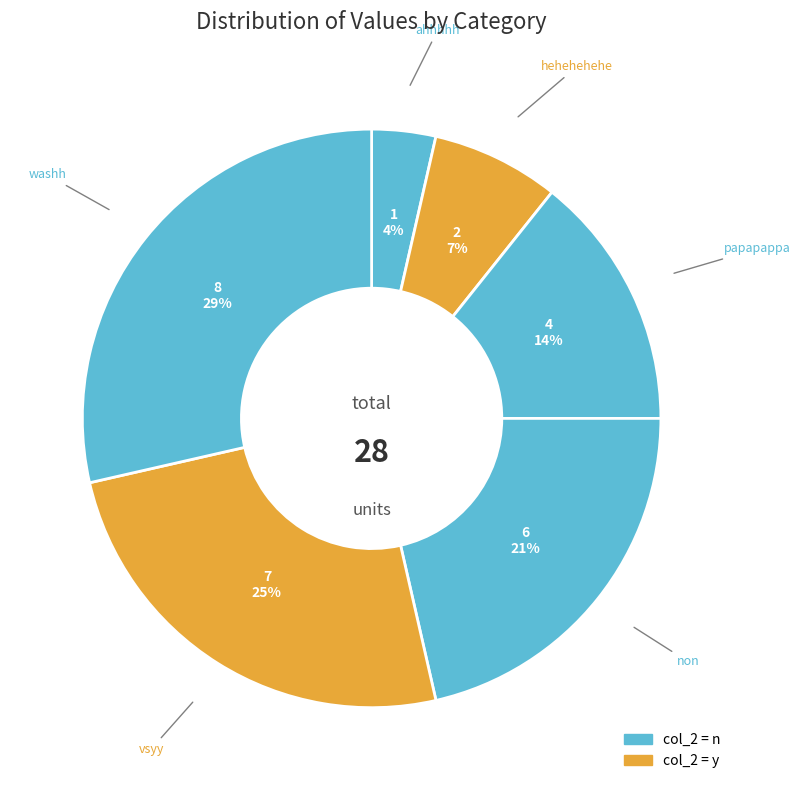

How many segments does this pie chart have?

6